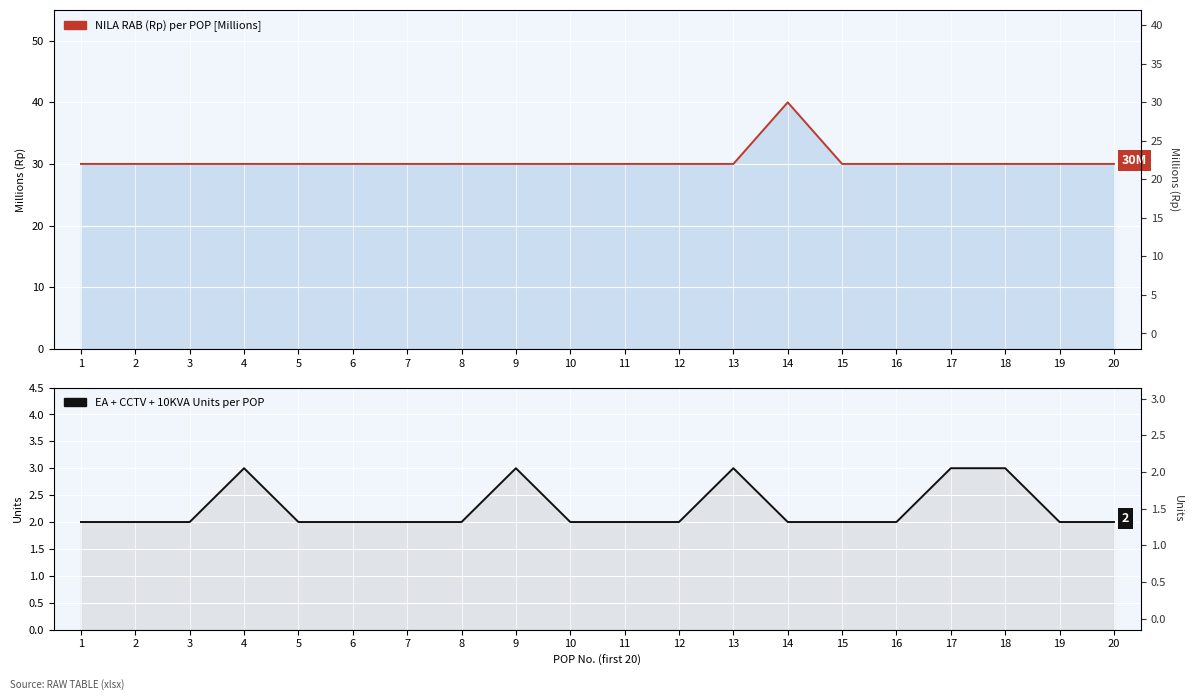

Which has a higher value, 6 or 13?

6